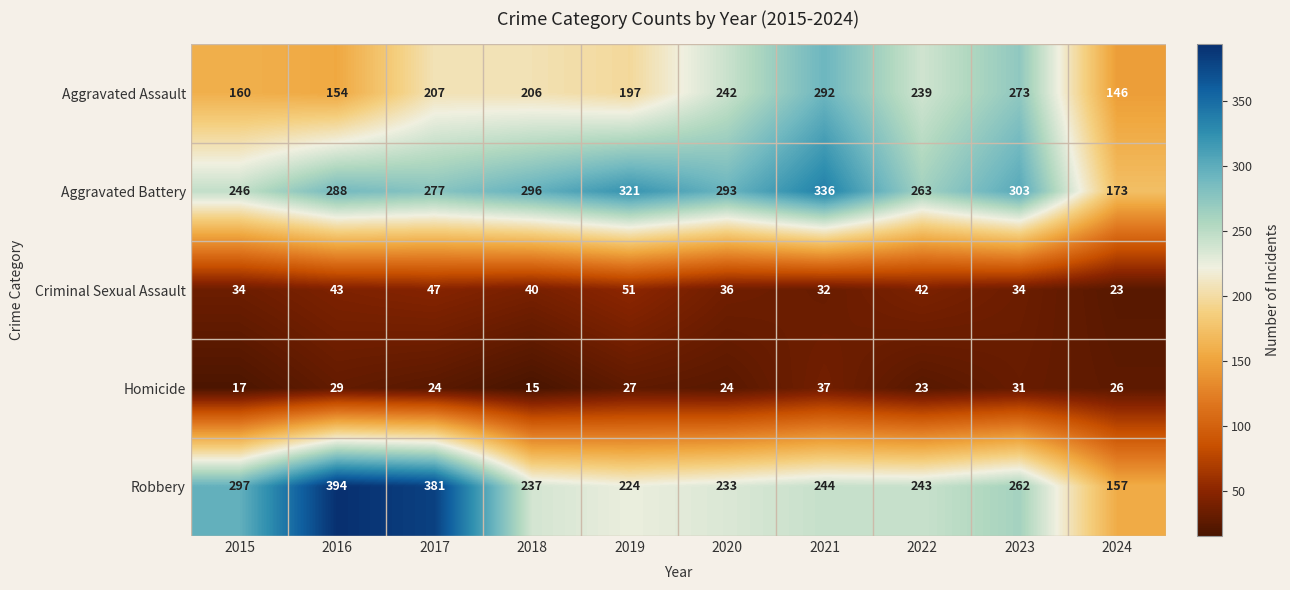

The value of Criminal Sexual Assault at 2023 is 34. True or false?

True